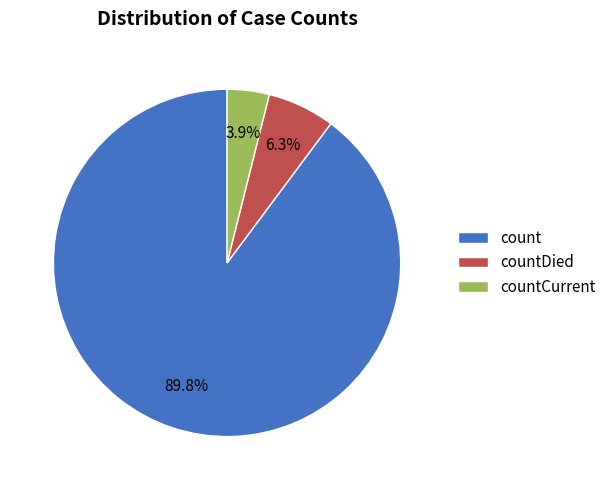

What is the smallest slice in the pie chart?

countCurrent